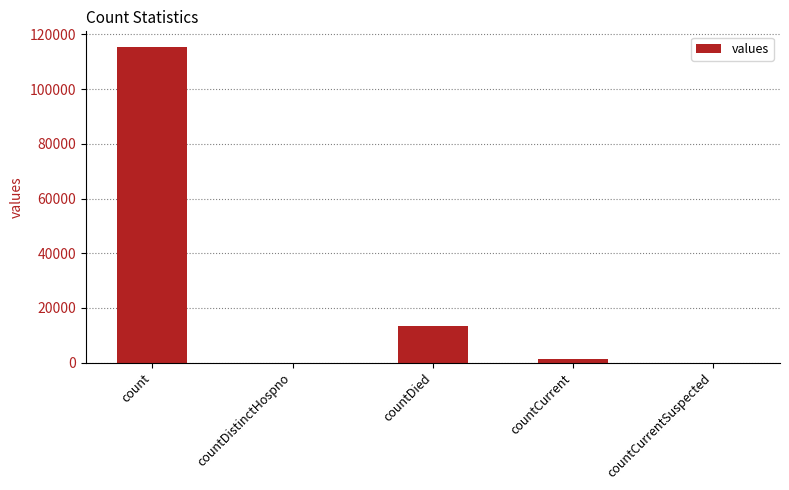

Where is the data nearest to the value 57689?

countDied